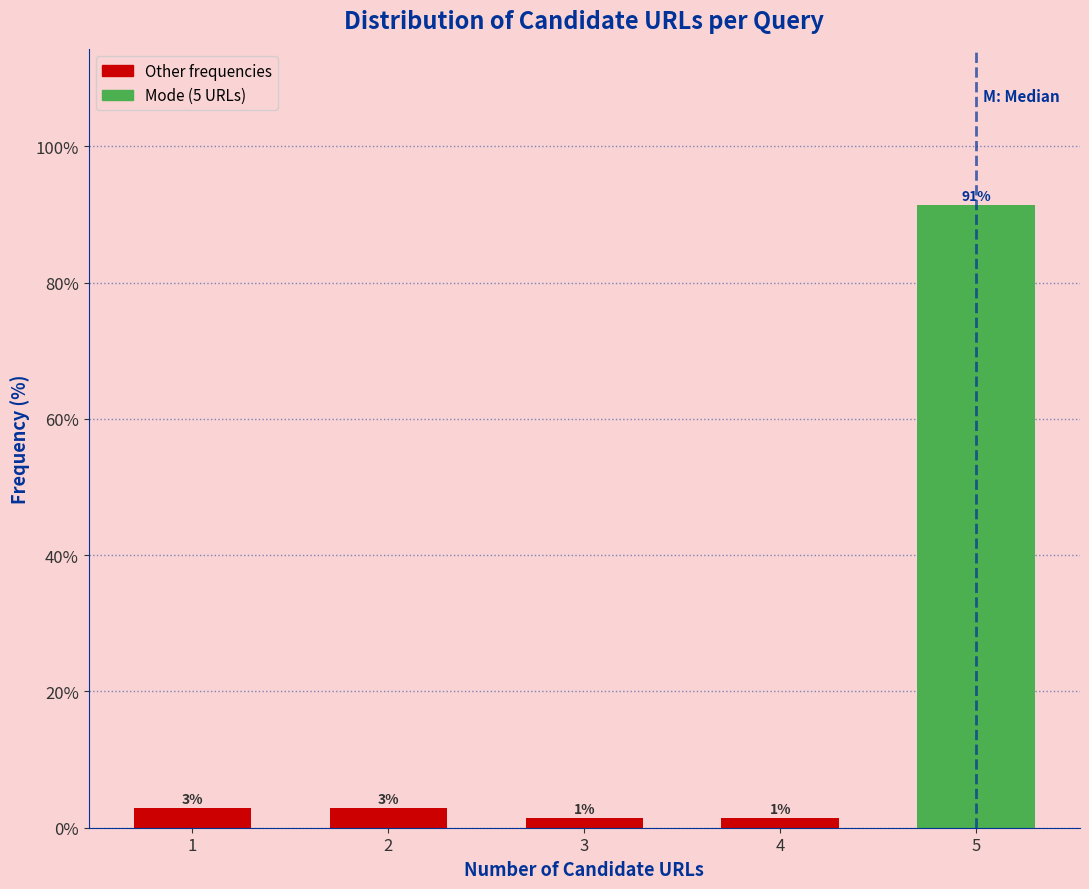

How many bars are there in total?

5